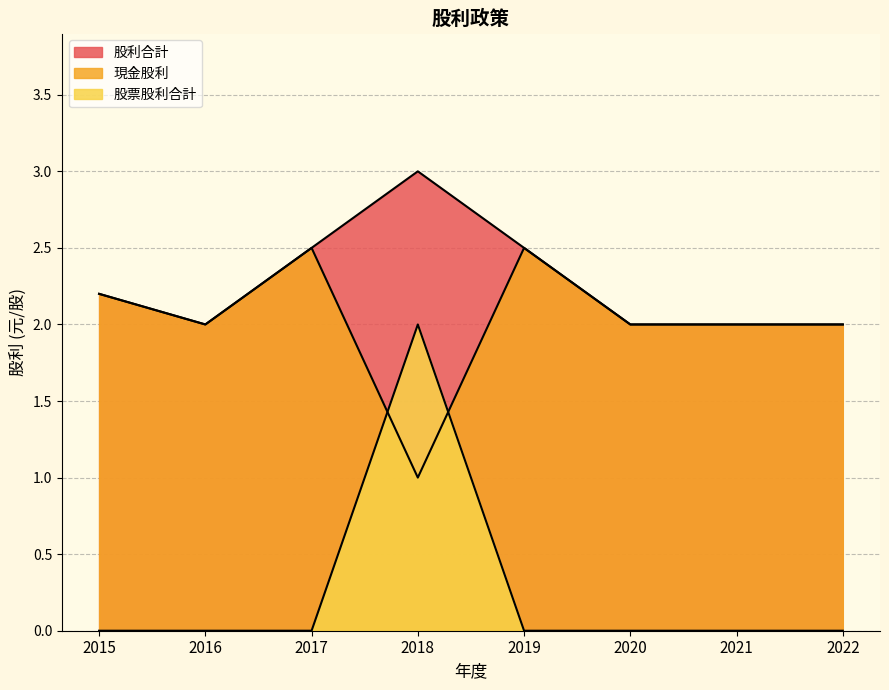

How many series are shown in this chart?

3